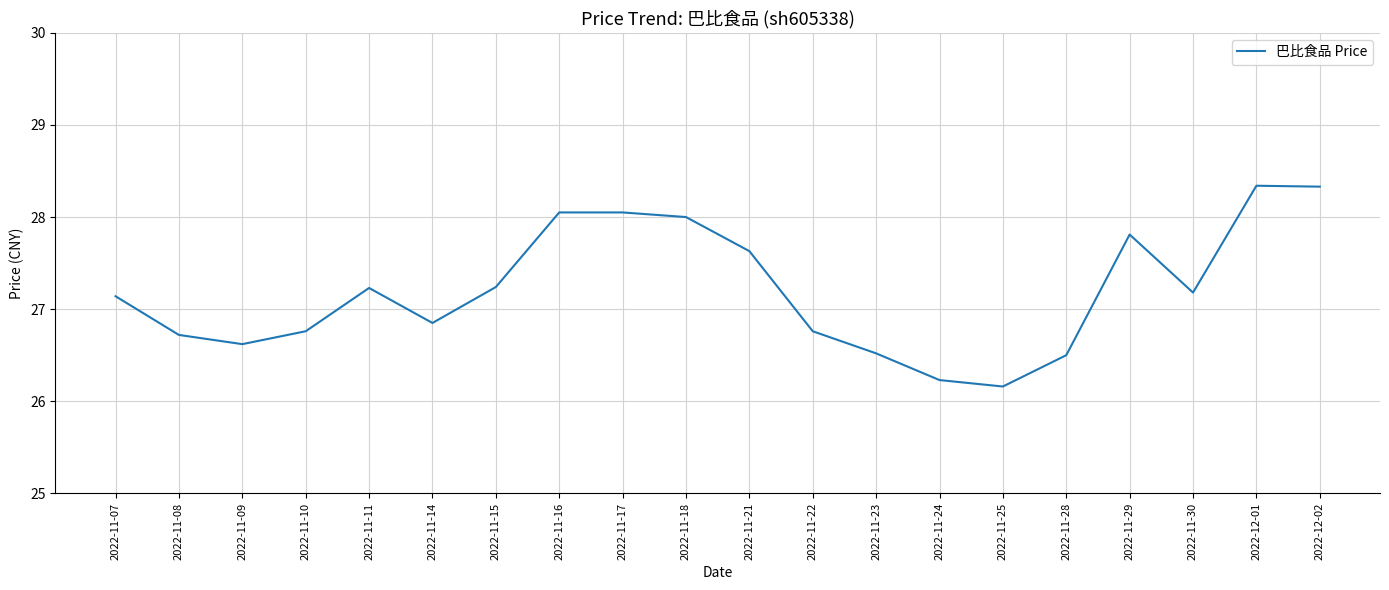

What position from the left is 2022-11-21?

11